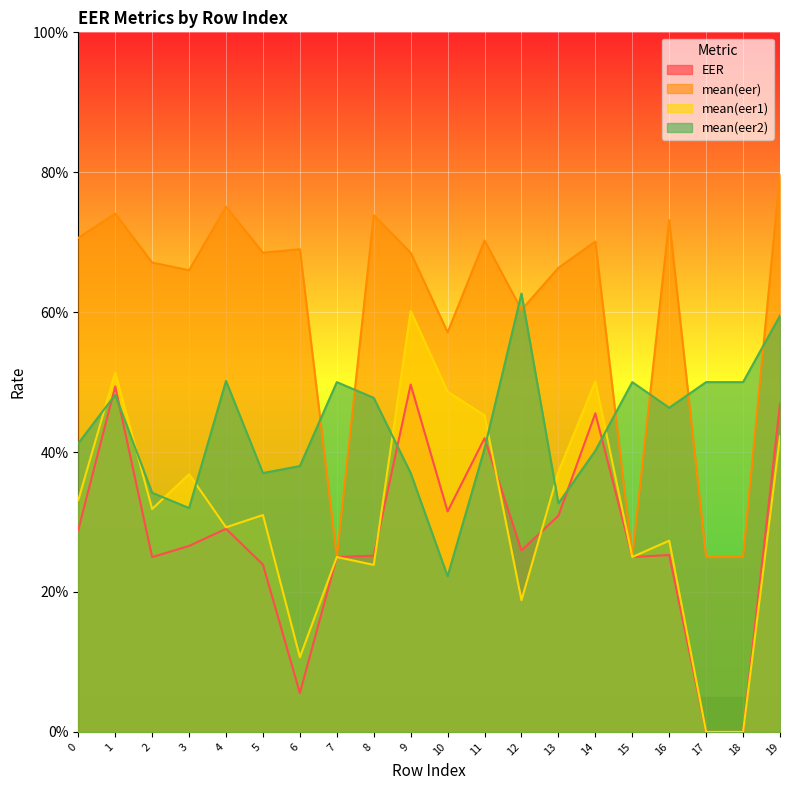

What is the highest value of the mean(eer1) series?

0.6